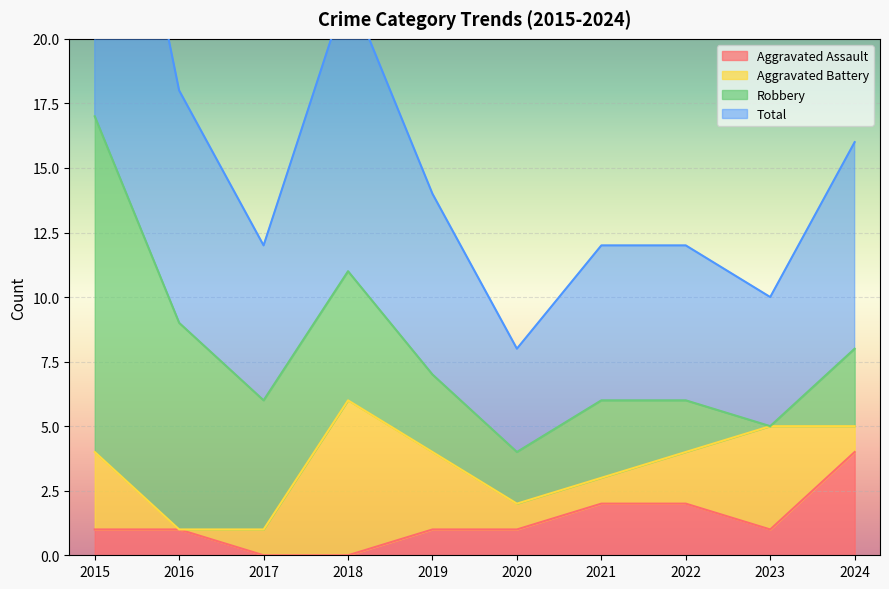

The Aggravated Assault series shows 2 at 2017. True or false?

False